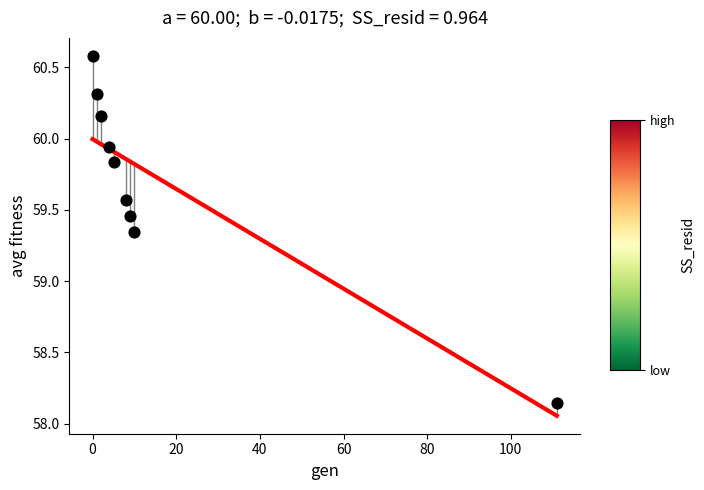

What is the average Y value?

59.7